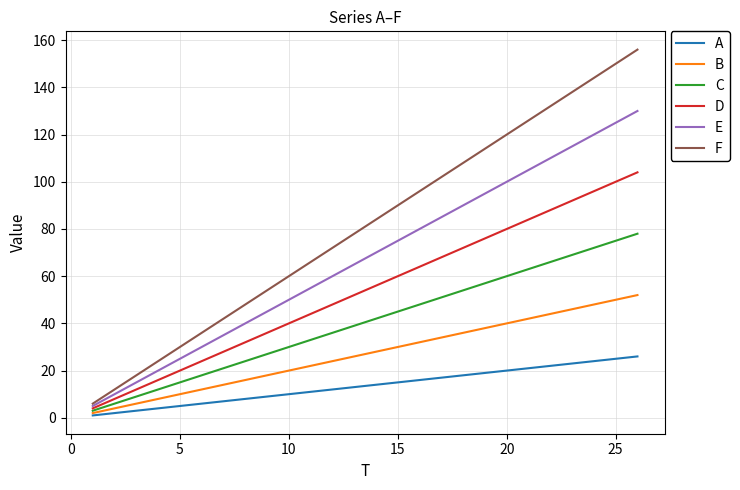

True or false: D has more than 1 interior local peaks.

False